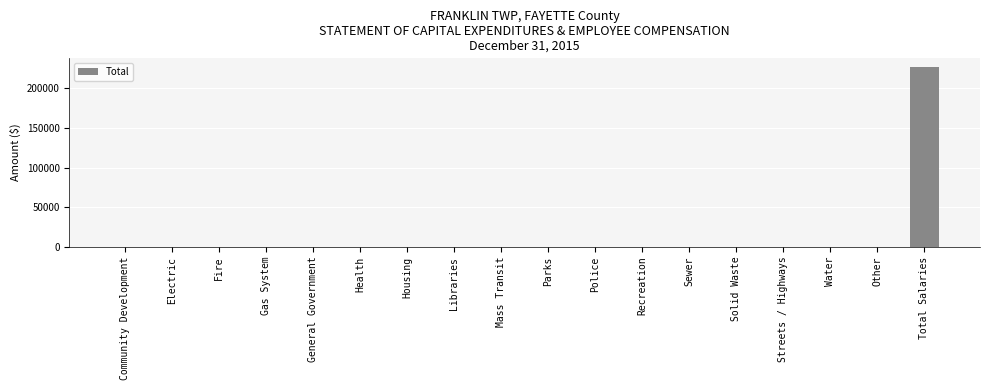

The value at Water is -99864. True or false?

False